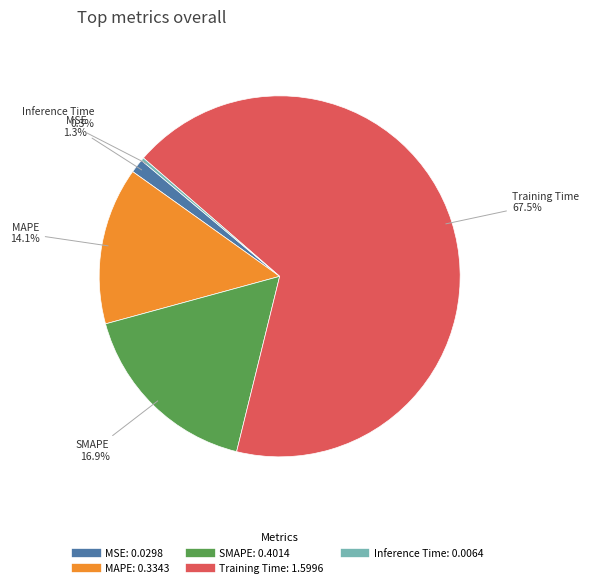

What is the total percentage of Training Time and MAPE?

81.5%